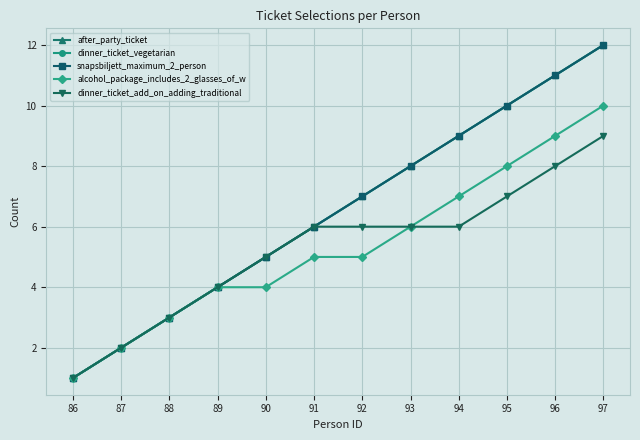

Is this an area chart (filled region under the line)?

No